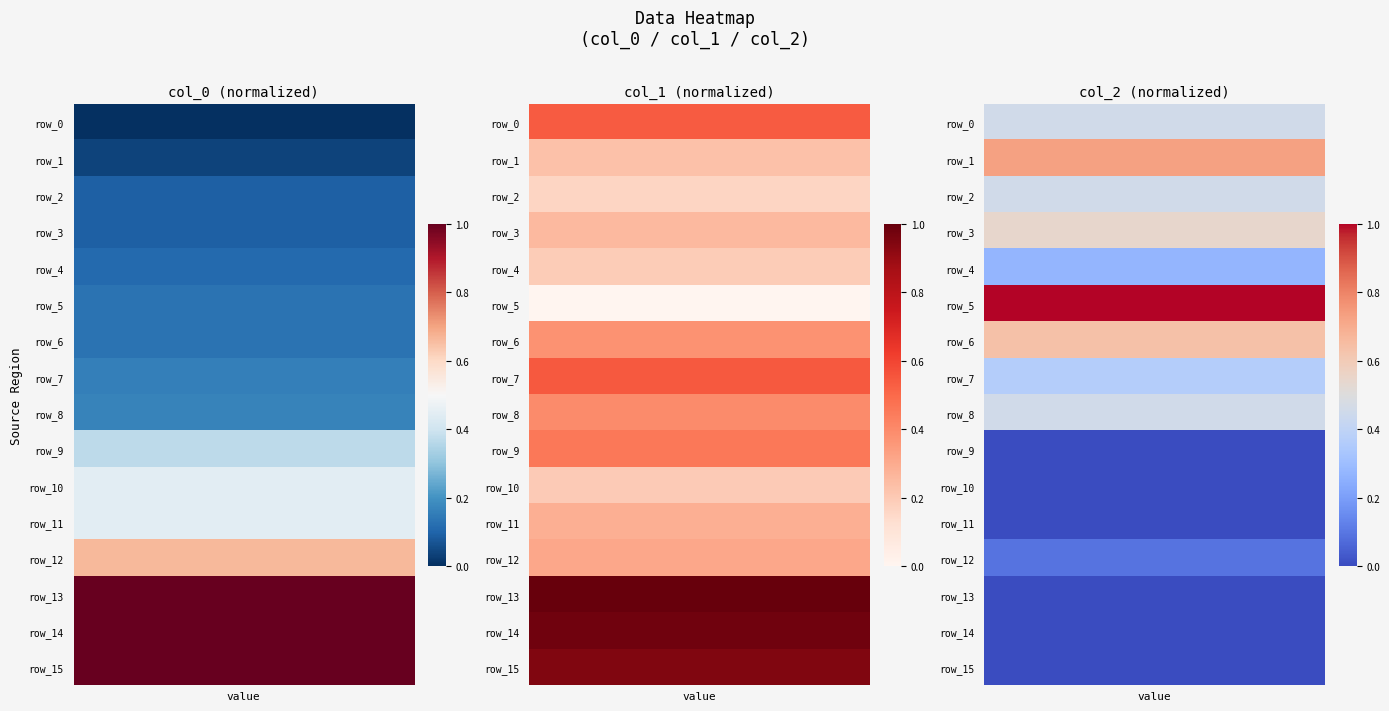

What is the sum of the row_7 values at 2 and 3?

0.7